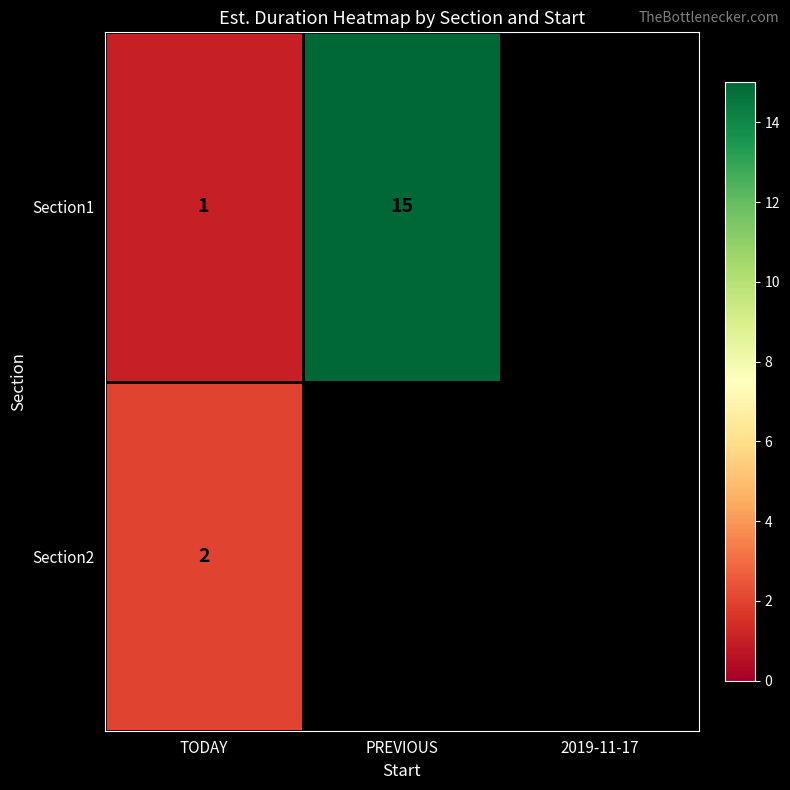

Count the number of categories in the chart.

3